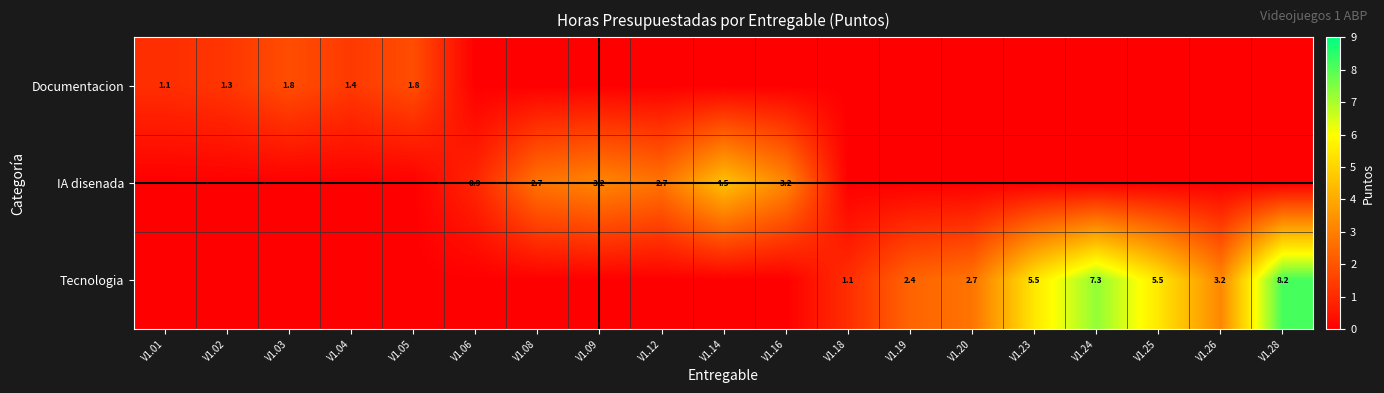

At which category is the sum across all series the highest?

V1.28